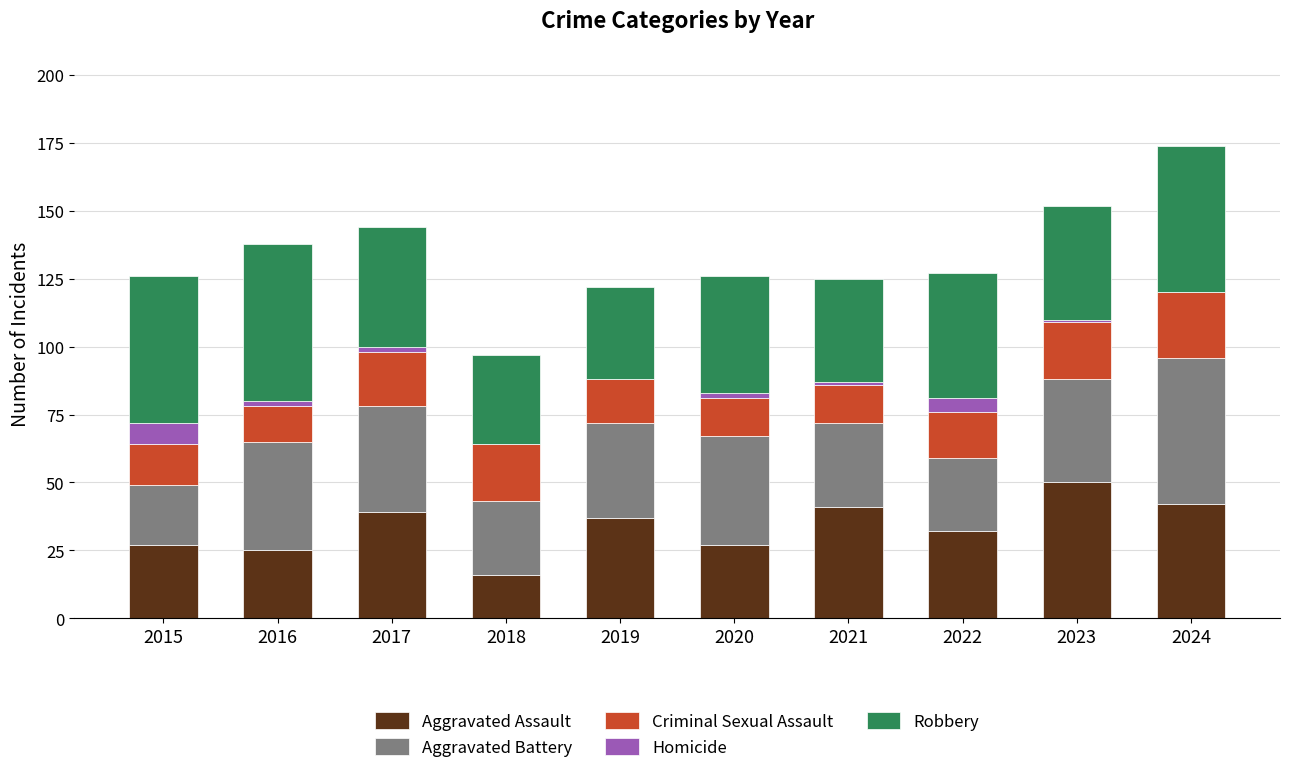

At which category is the sum across all series the highest?

2024